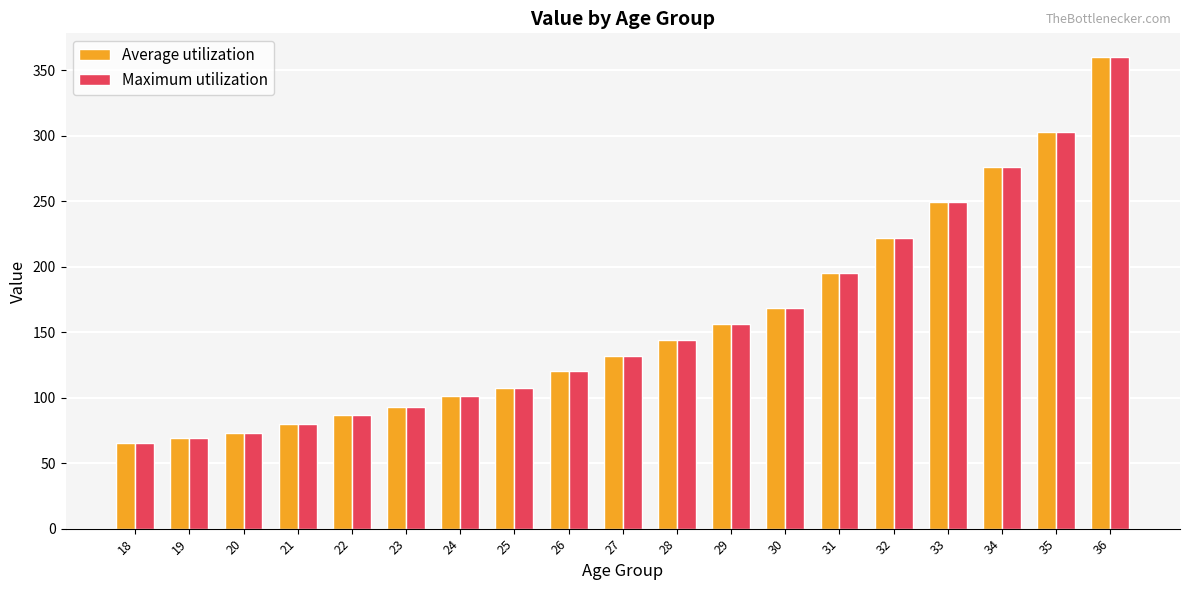

What is the maximum value shown in the chart?

360